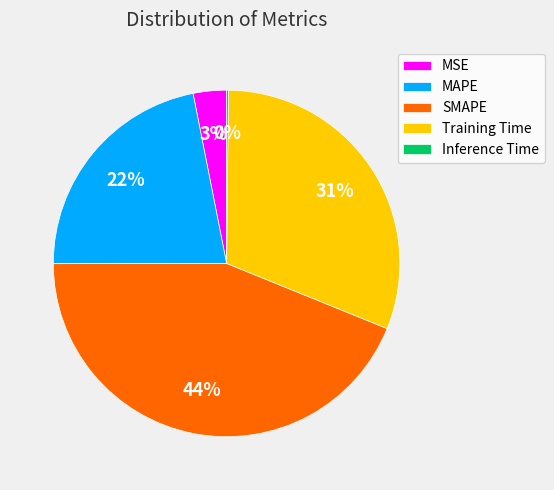

Combined, do MAPE and MSE account for over 50%?

No